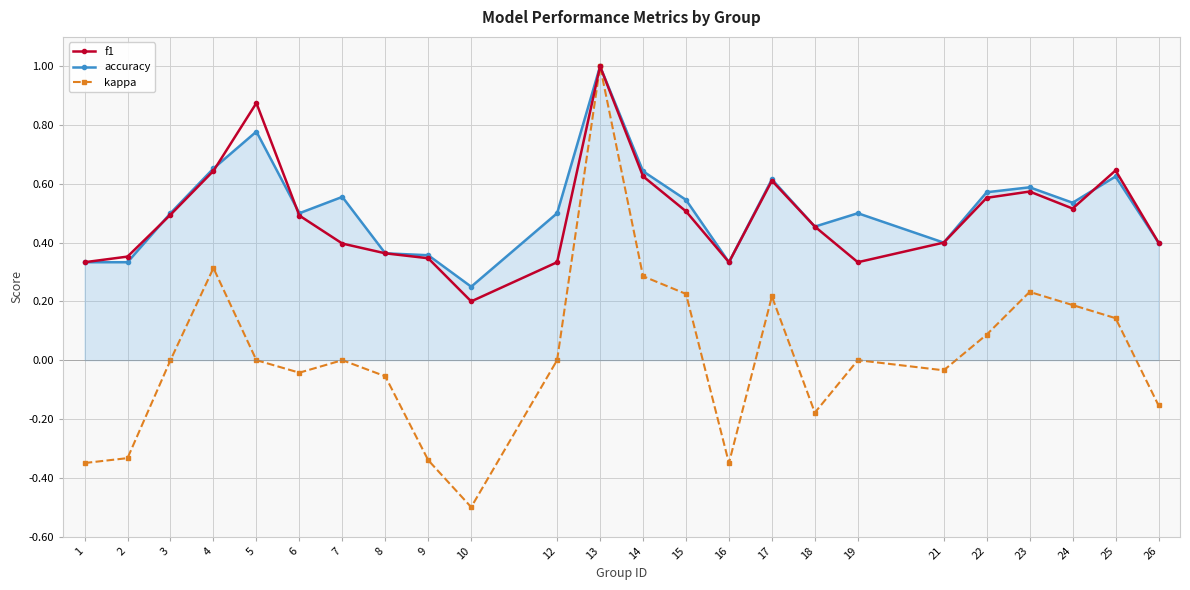

True or false: accuracy has a value of 0.4 at 13.

False